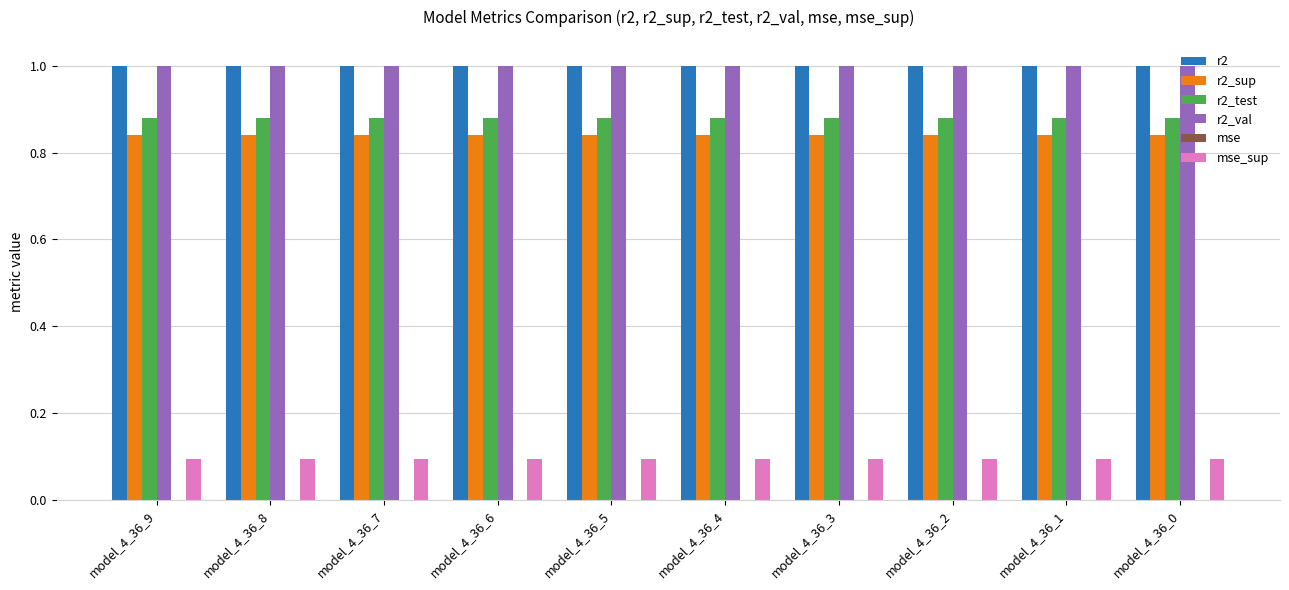

How many groups of bars are there?

10